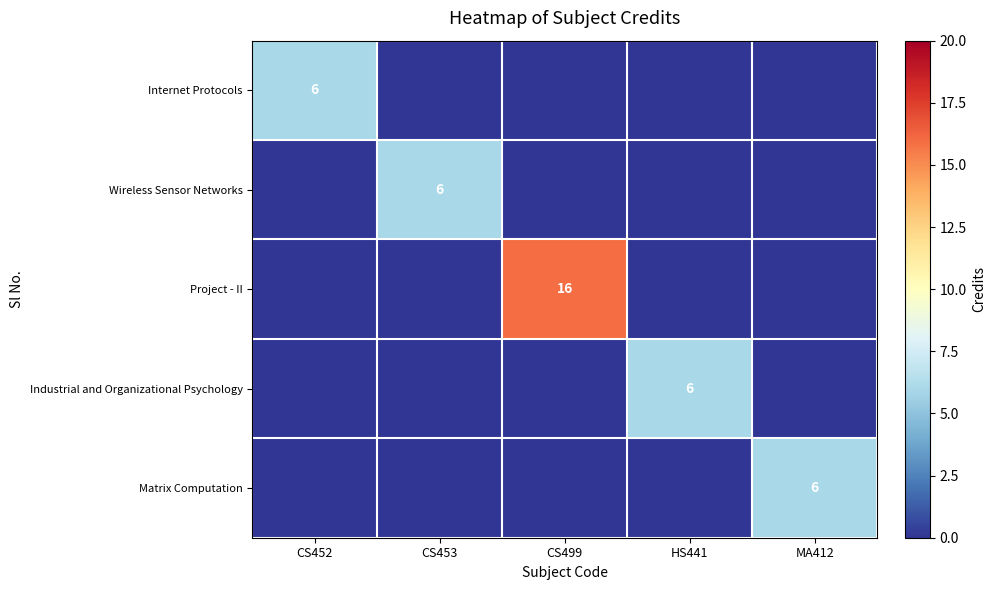

The value of Industrial and Organizational Psychology at HS441 is 8. True or false?

False